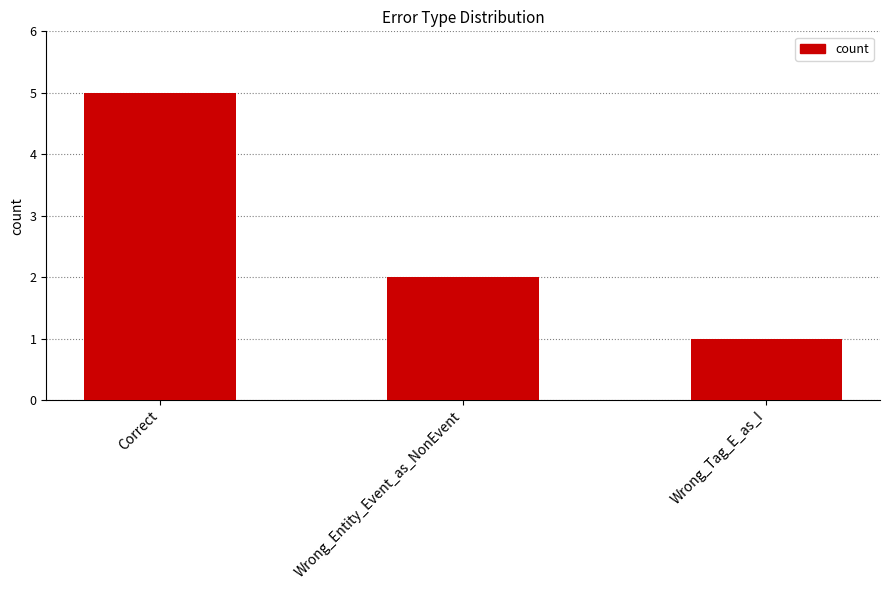

Reading left to right, list all the values displayed in this chart.

Correct=5	Wrong_Entity_Event_as_NonEvent=2	Wrong_Tag_E_as_I=1